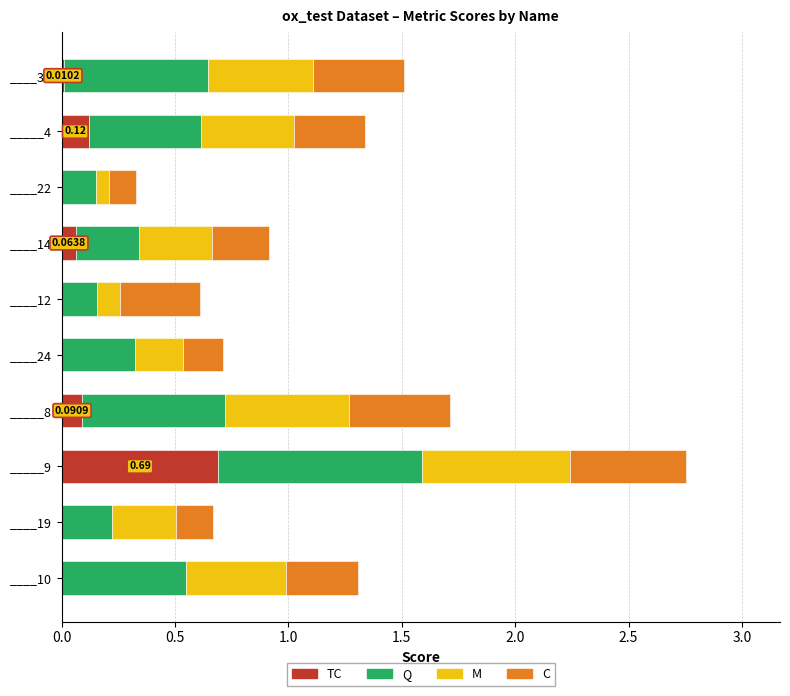

At which category is the sum across all series the highest?

_____9